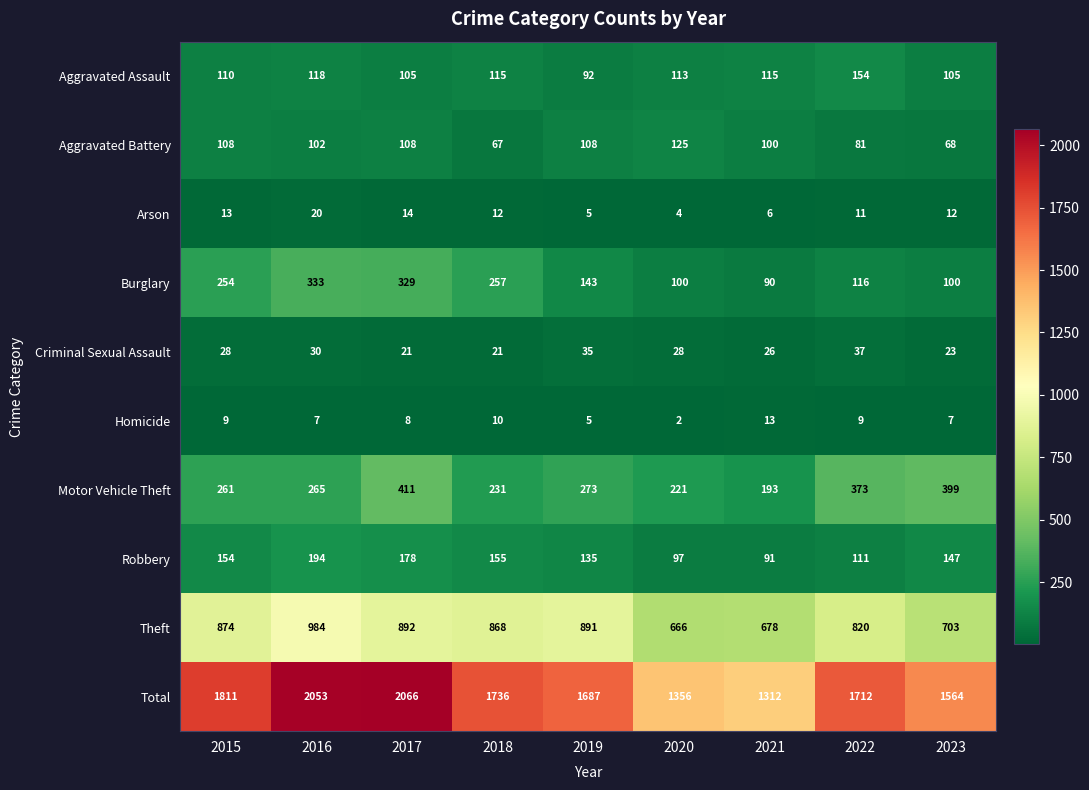

Which label corresponds to the largest value in the chart?

2017